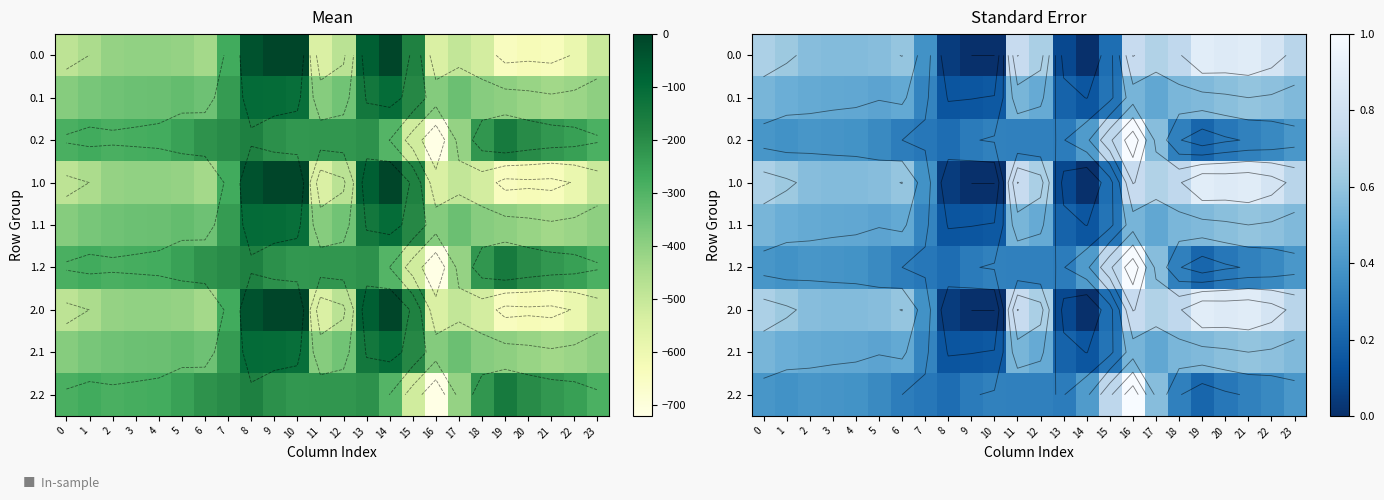

At which category does the chart reach its peak across all series?

16